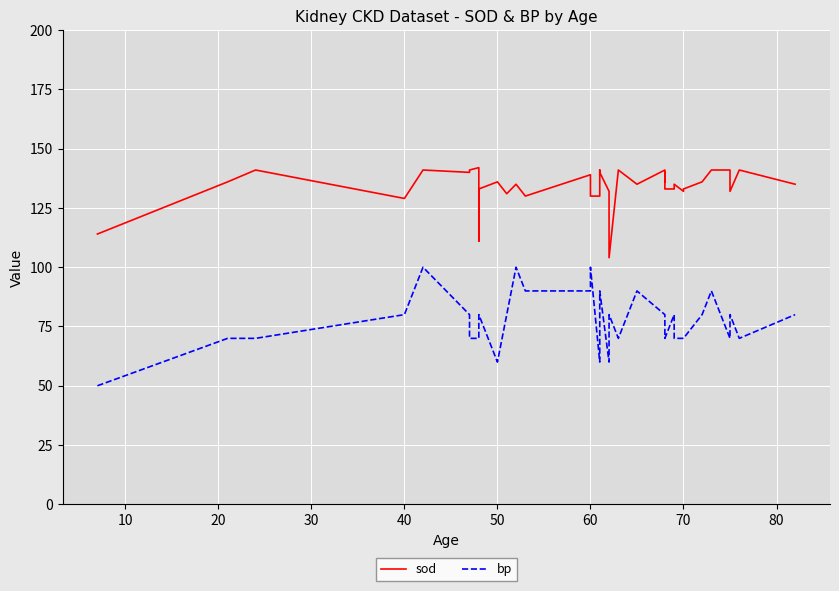

What is the sum of all sod values?

5368